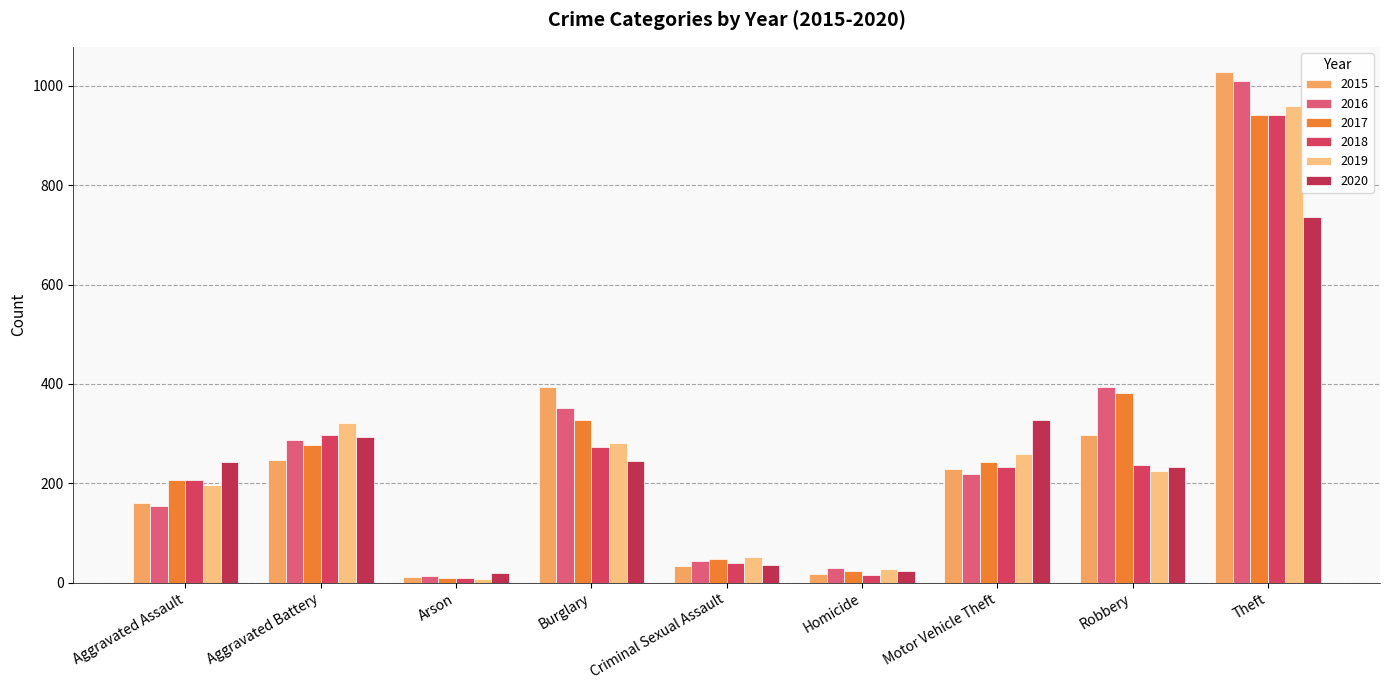

What is the value of the 2017 bar at the 2nd from the left?

277